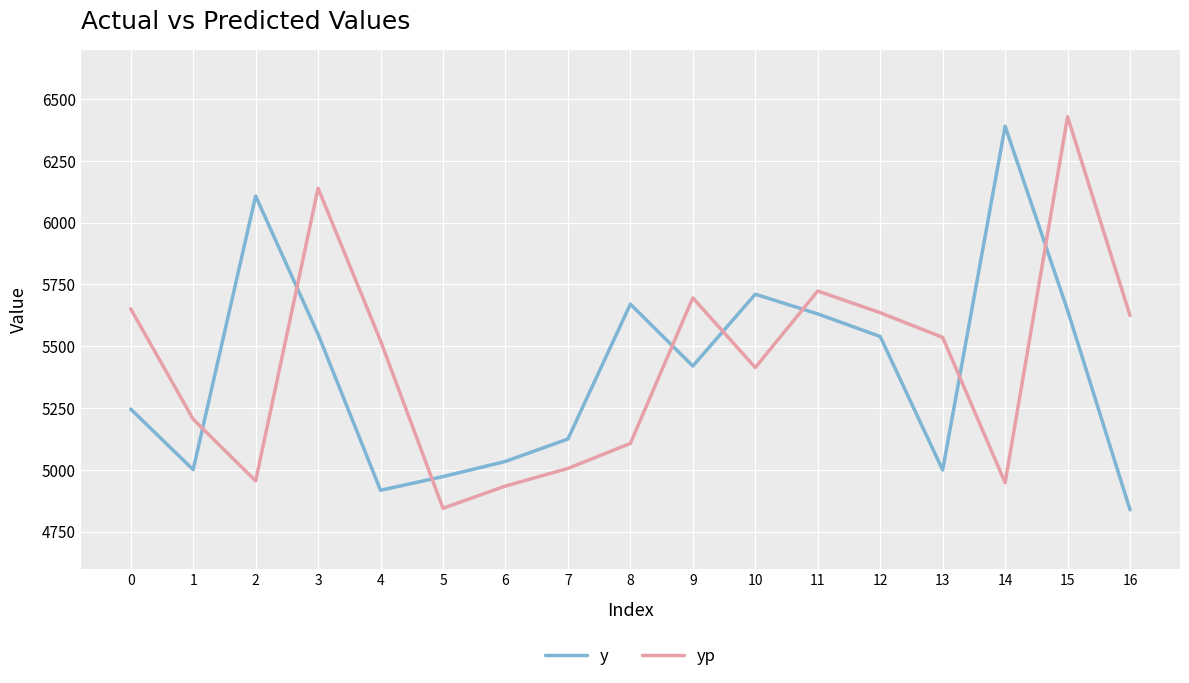

Where is the first local minimum for yp?

2